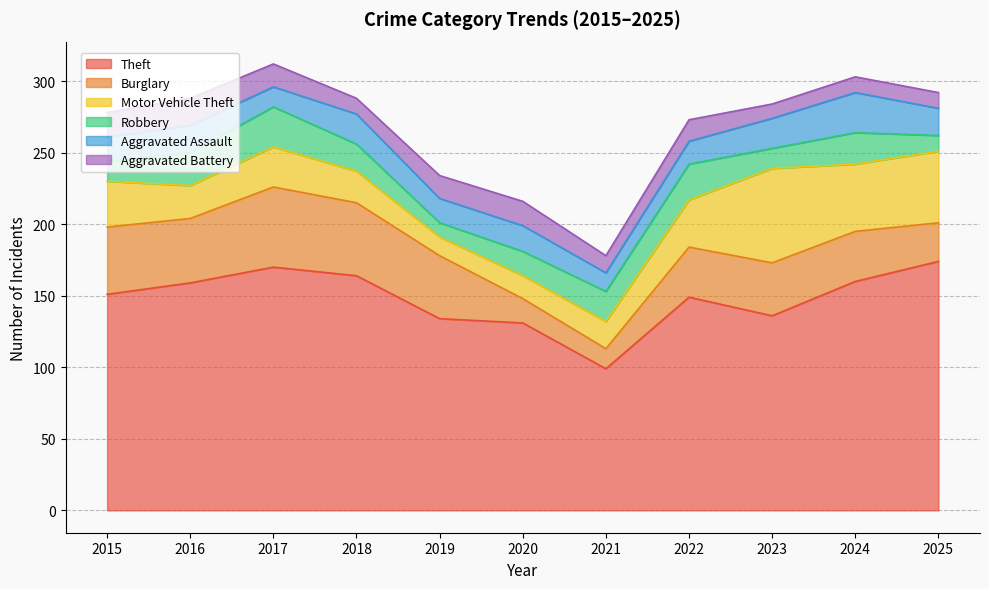

What are all the series names shown in the legend?

Theft, Burglary, Motor Vehicle Theft, Robbery, Aggravated Assault, Aggravated Battery